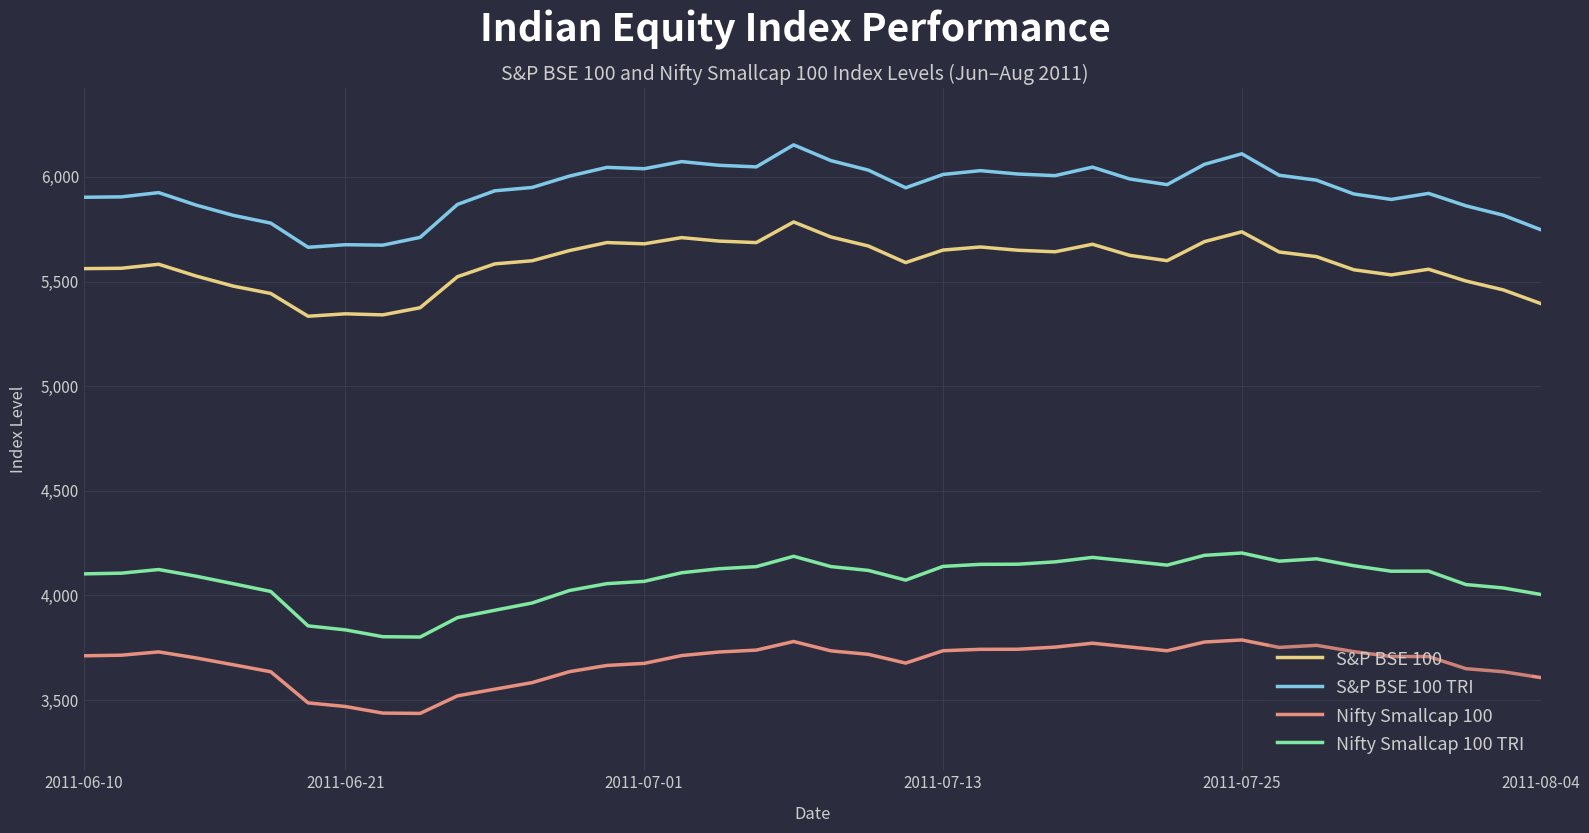

True or false: Nifty Smallcap 100 and S&P BSE 100 intersect in this chart.

False